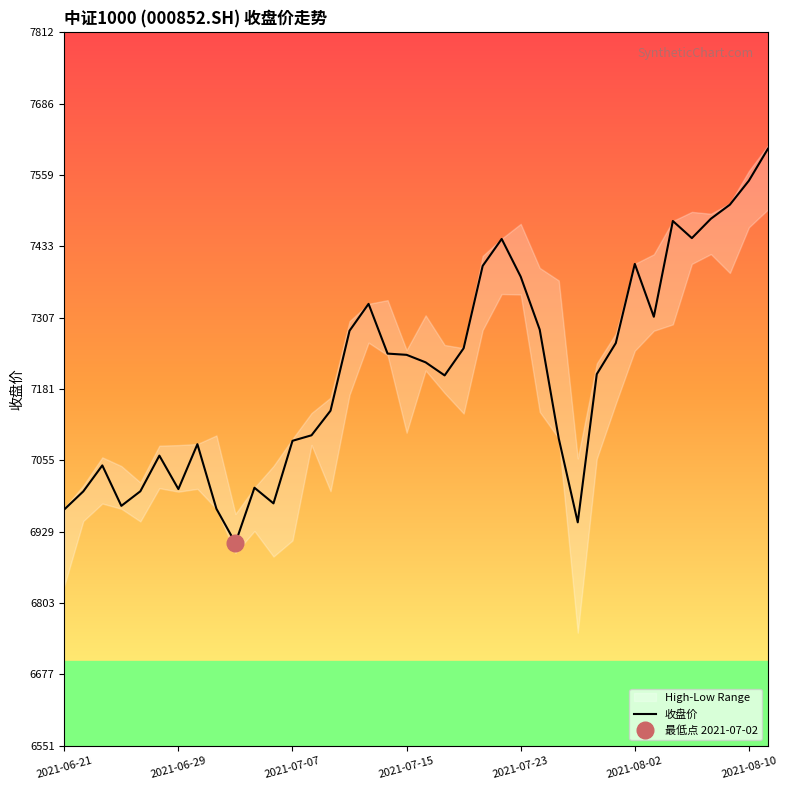

The value at 2021-08-03 is 1693.3. True or false?

False